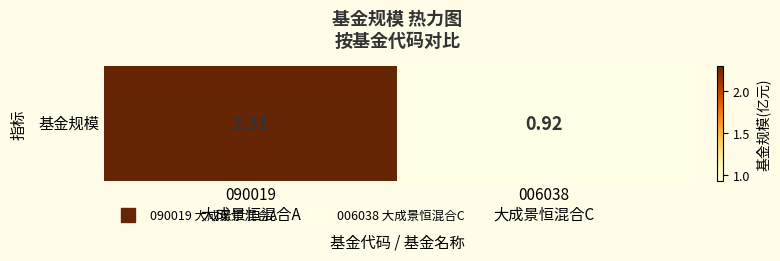

How many values exceed 2?

1